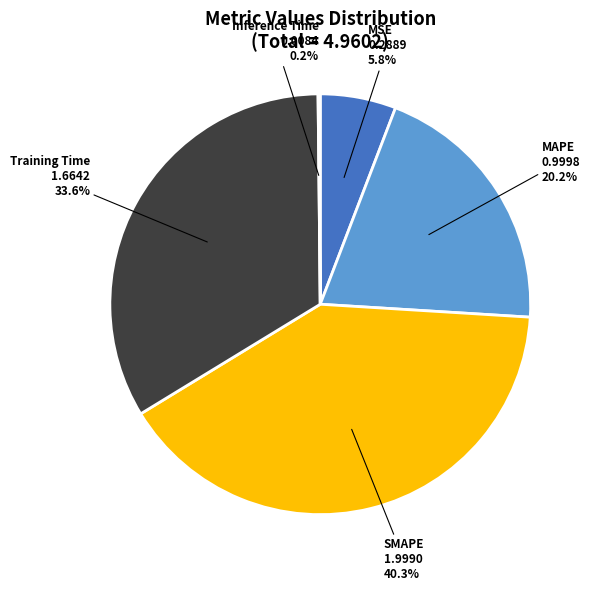

Which slice is the largest?

SMAPE